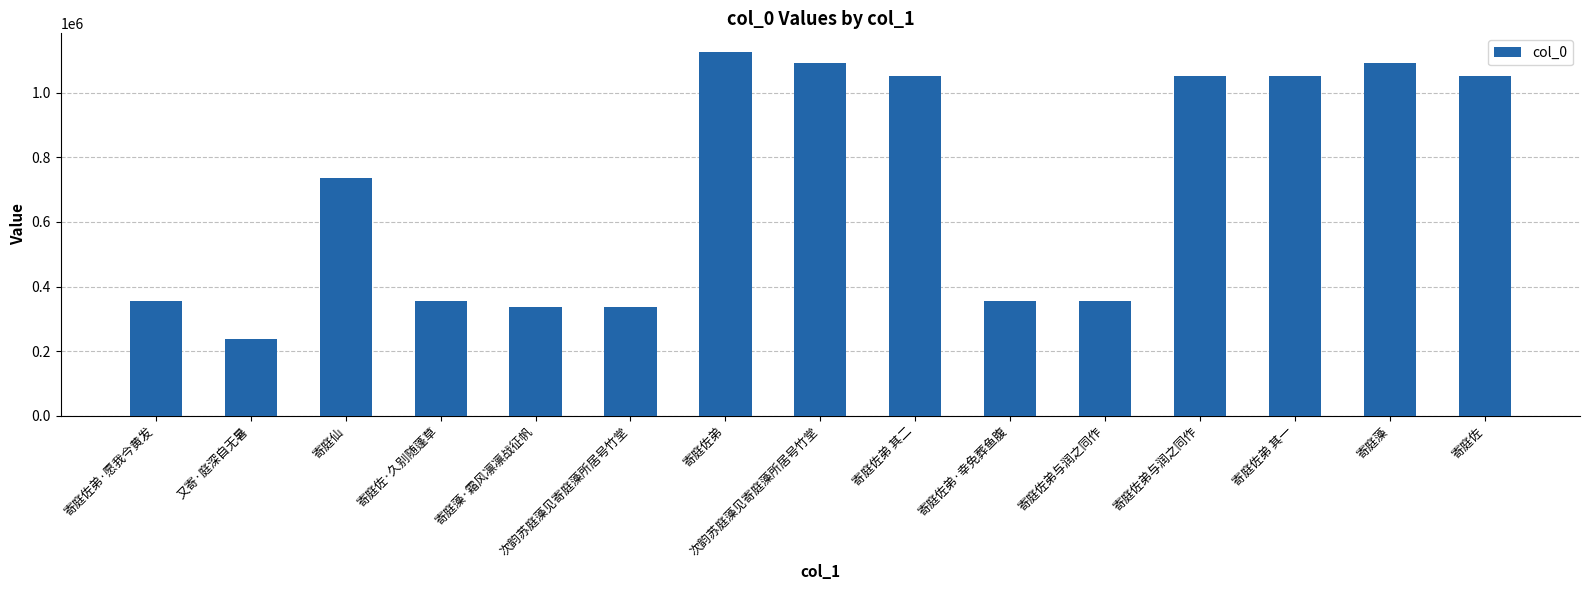

How many categories are shown in the chart?

15